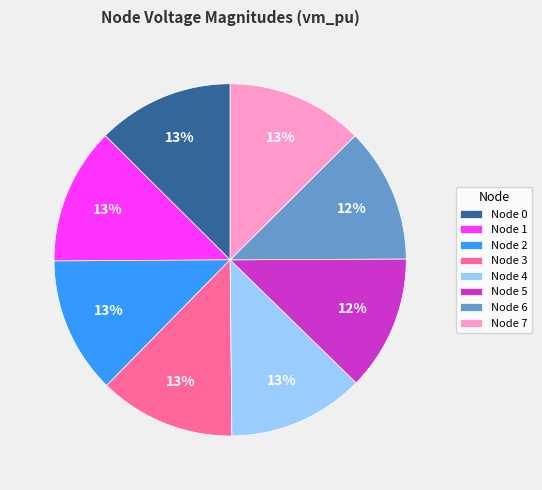

To the nearest percent, what is the average slice percentage?

12%